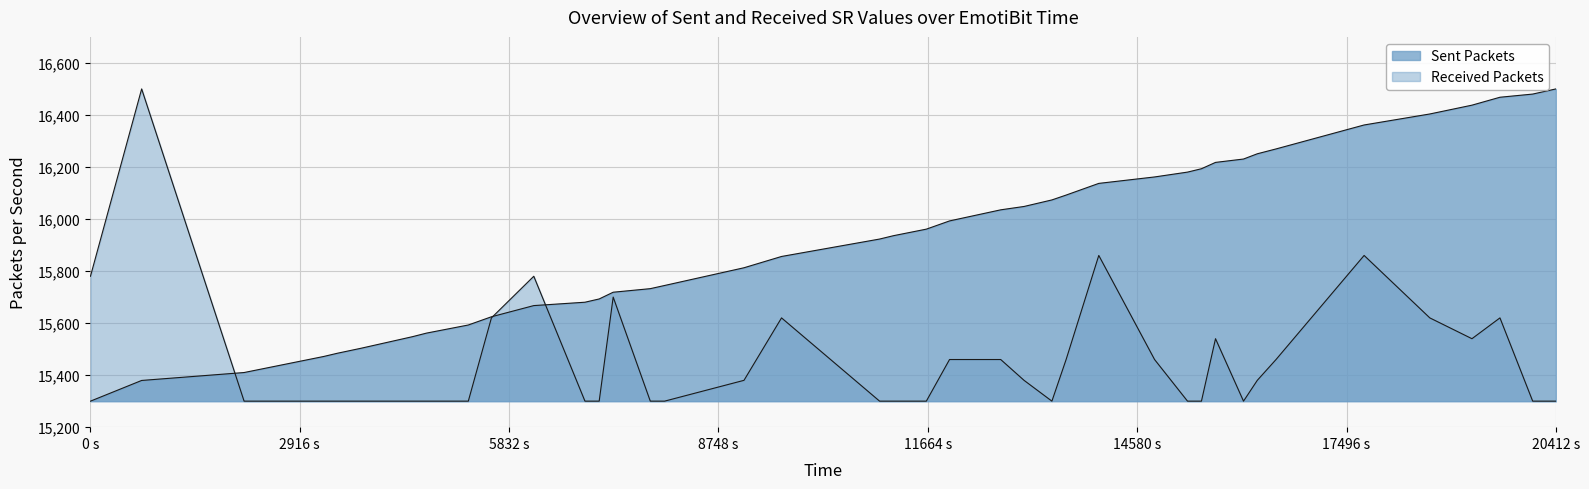

How many times do PacketNumber and SR cross each other?

3